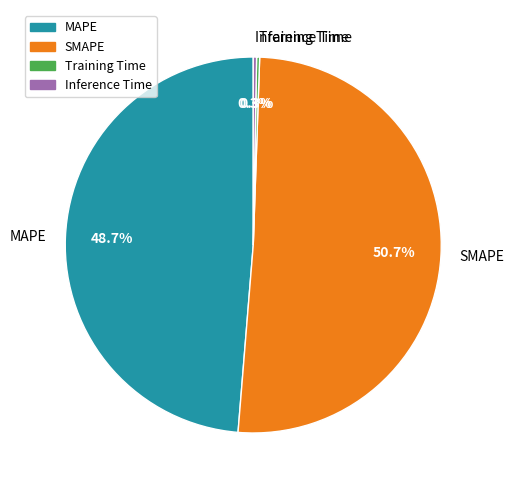

To the nearest percent, what portion does SMAPE represent?

51%